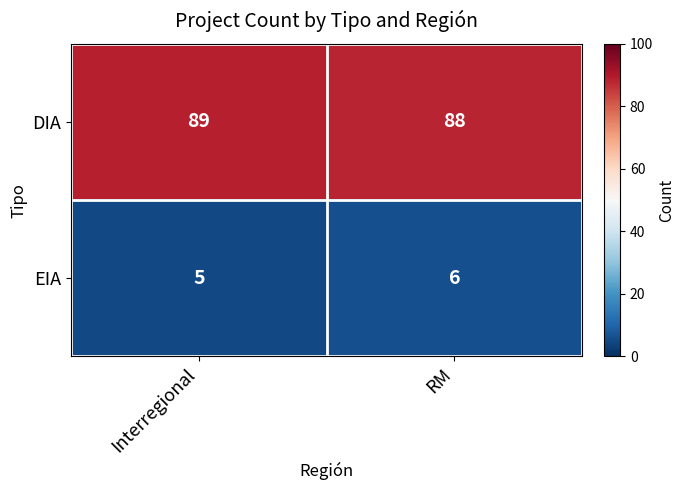

True or false: EIA has a value of 6 at RM.

True